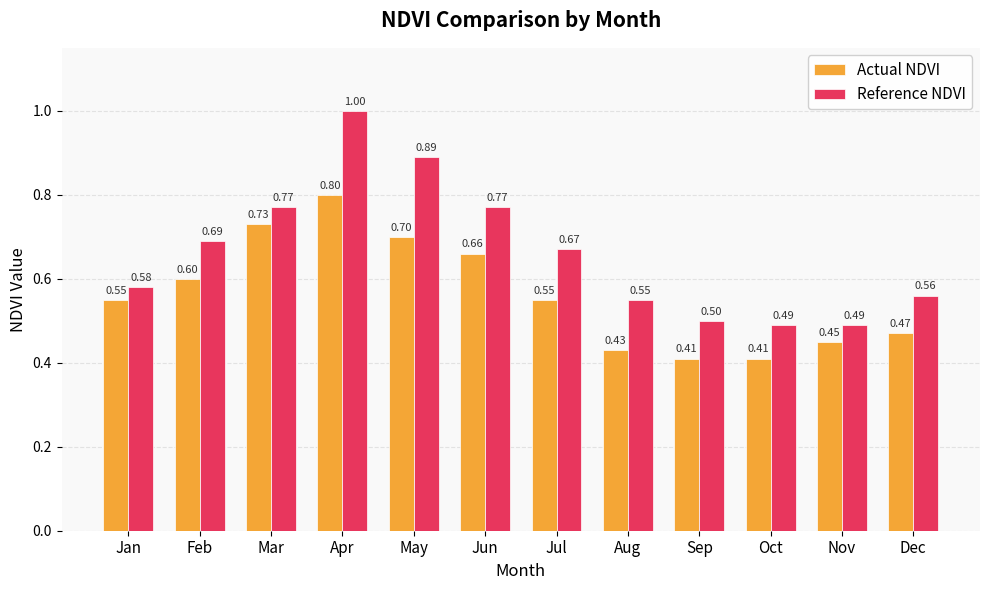

What is the average value of the Reference NDVI series?

0.7